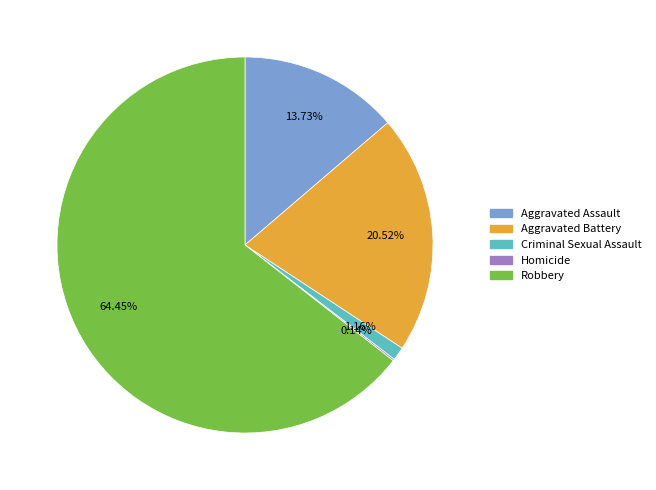

Between Aggravated Battery and Aggravated Assault, which is larger?

Aggravated Battery